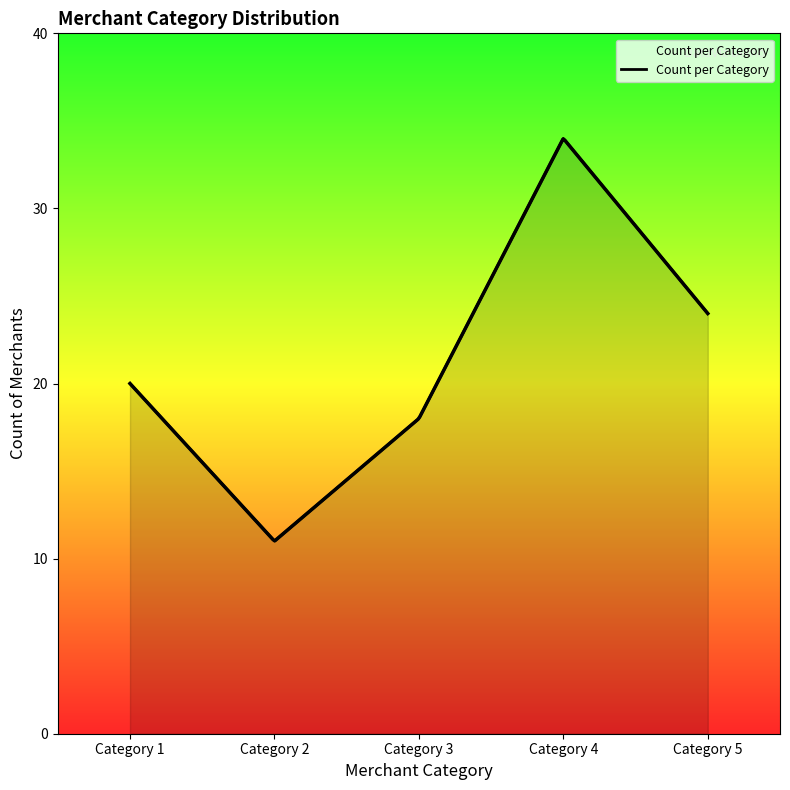

Rank the categories by value from lowest to highest.

Category 2, Category 3, Category 1, Category 5, Category 4